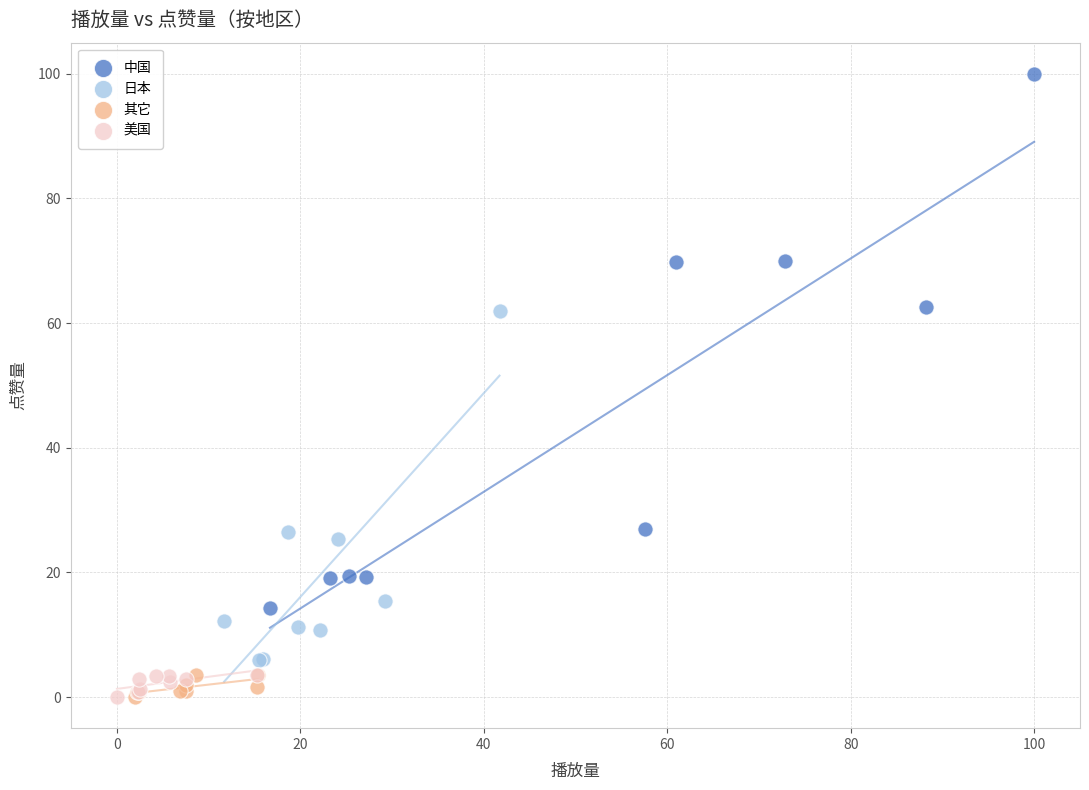

Which series reaches the maximum Y coordinate?

中国